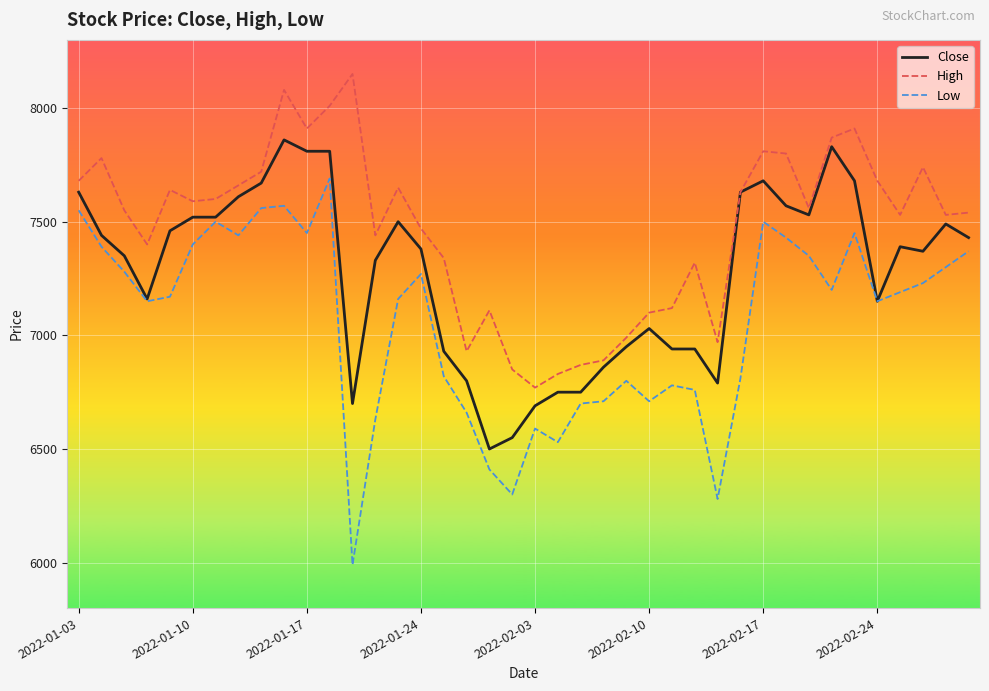

What is the difference between the maximum and minimum values in the Low series?

1700